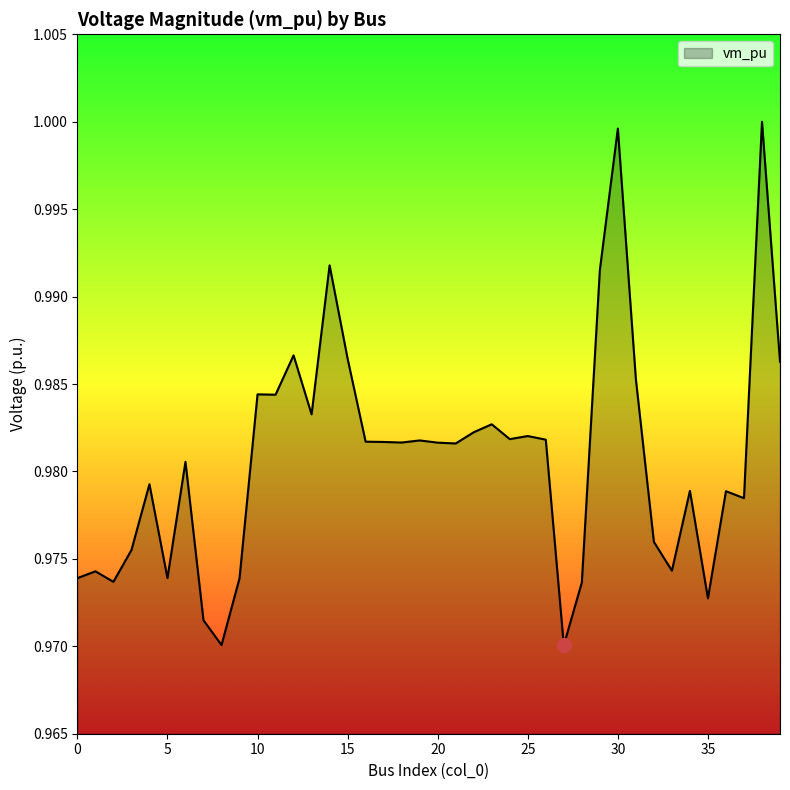

Reading left to right, extract all data points from this chart.

0=1.0	1=1.0	2=1.0	3=1.0	4=1.0	5=1.0	6=1.0	7=1.0	8=1.0	9=1.0	10=1.0	11=1.0	12=1.0	13=1.0	14=1.0	15=1.0	16=1.0	17=1.0	18=1.0	19=1.0	20=1.0	21=1.0	22=1.0	23=1.0	24=1.0	25=1.0	26=1.0	27=1.0	28=1.0	29=1.0	30=1.0	31=1.0	32=1.0	33=1.0	34=1.0	35=1.0	36=1.0	37=1.0	38=1.0	39=1.0